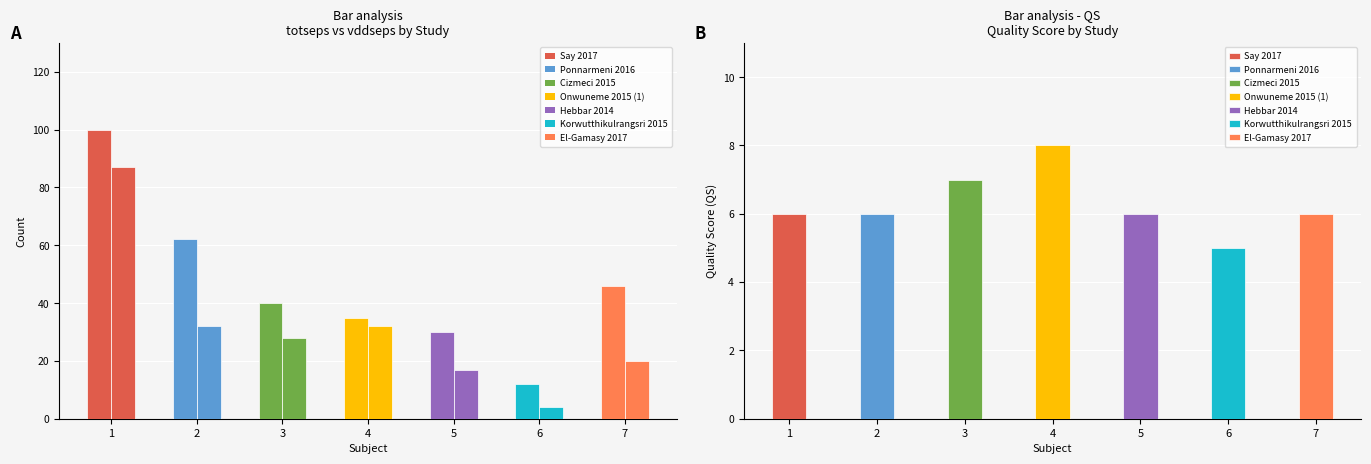

List the series in order of their peak value, highest first.

totseps, vddseps, QS